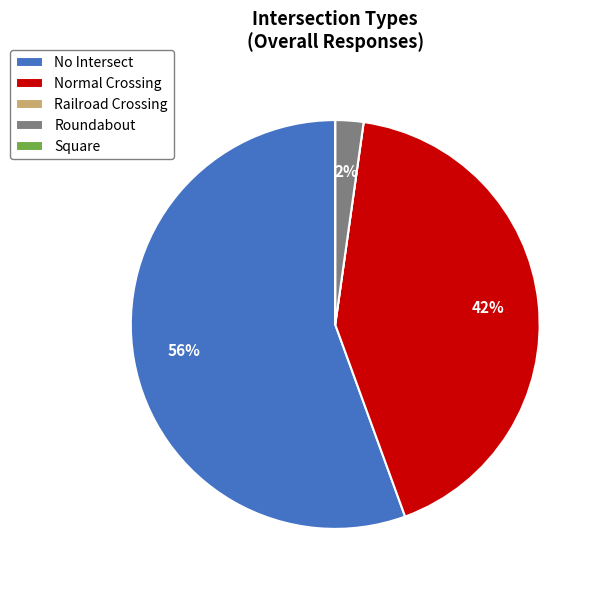

Is it true that No Intersect is 56% of the pie?

True